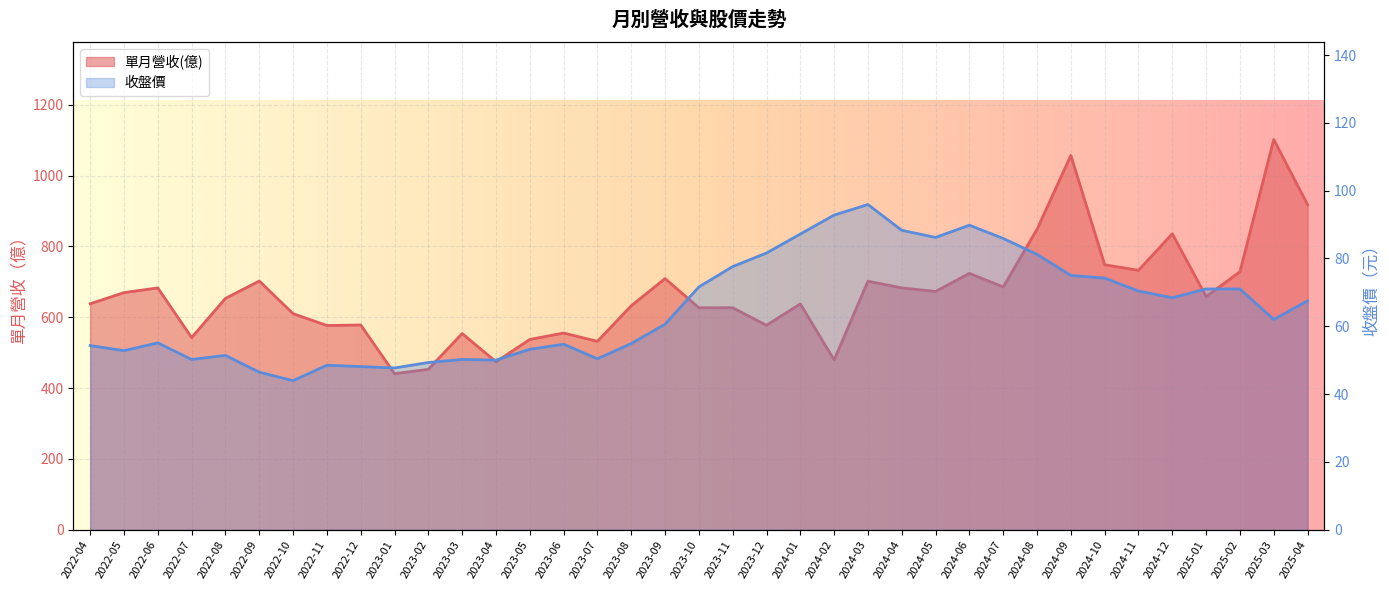

How many distinct data groups are displayed?

2